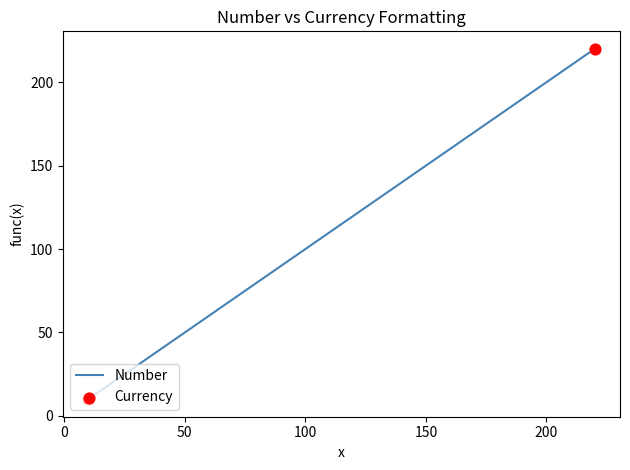

What is the minimum value shown in the chart?

10